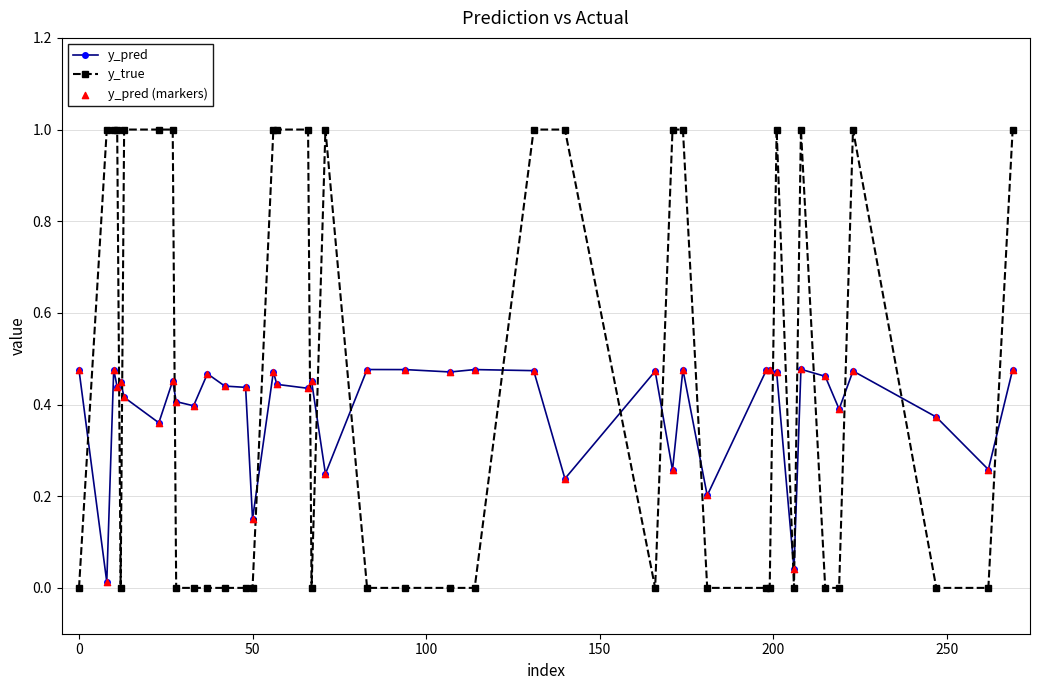

What is the sum of all y_pred values?

15.8